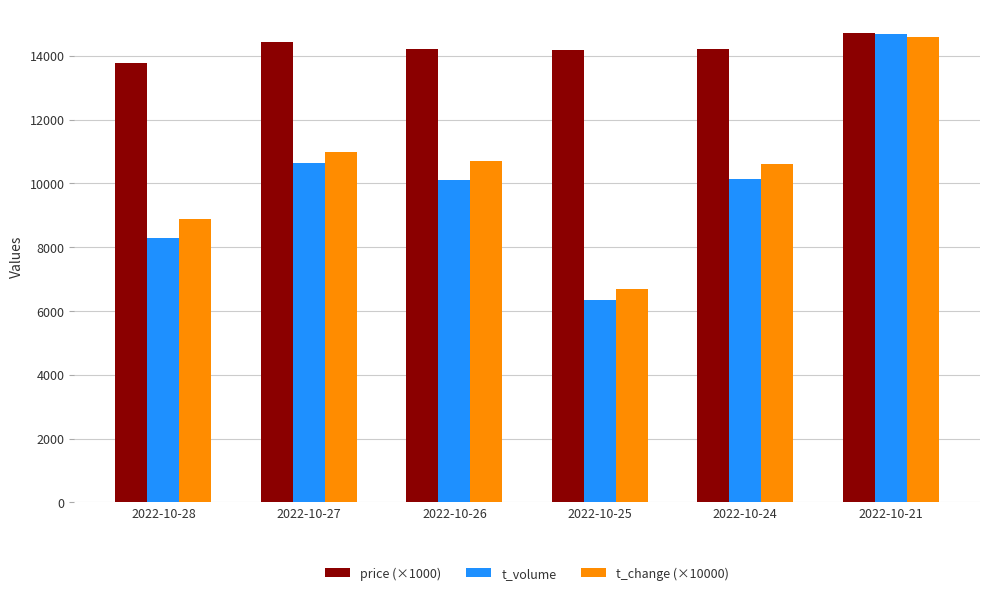

What is the highest value of the t_volume series?

14689